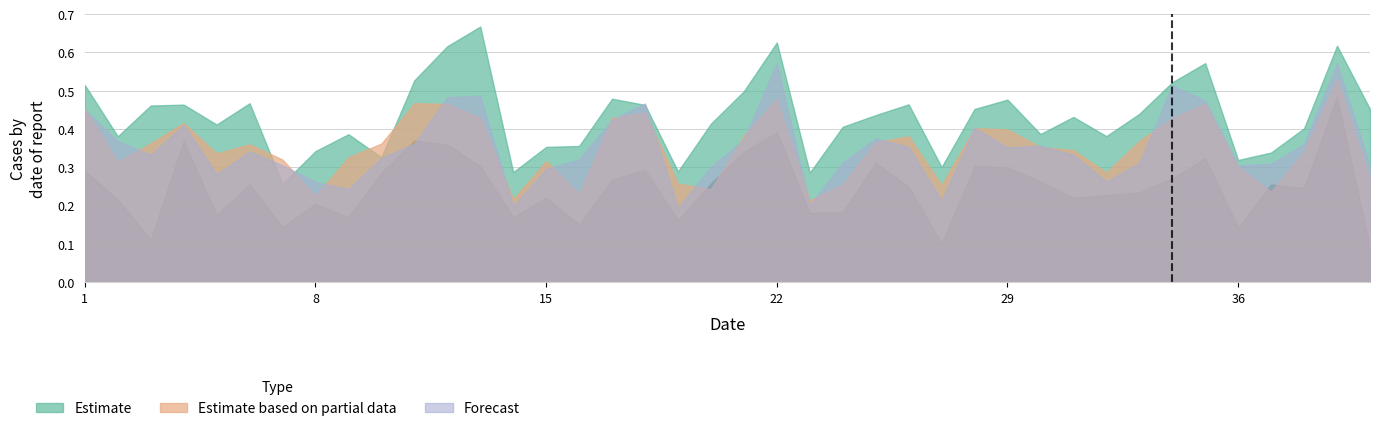

Does the chart display data point markers on the line(s)?

No